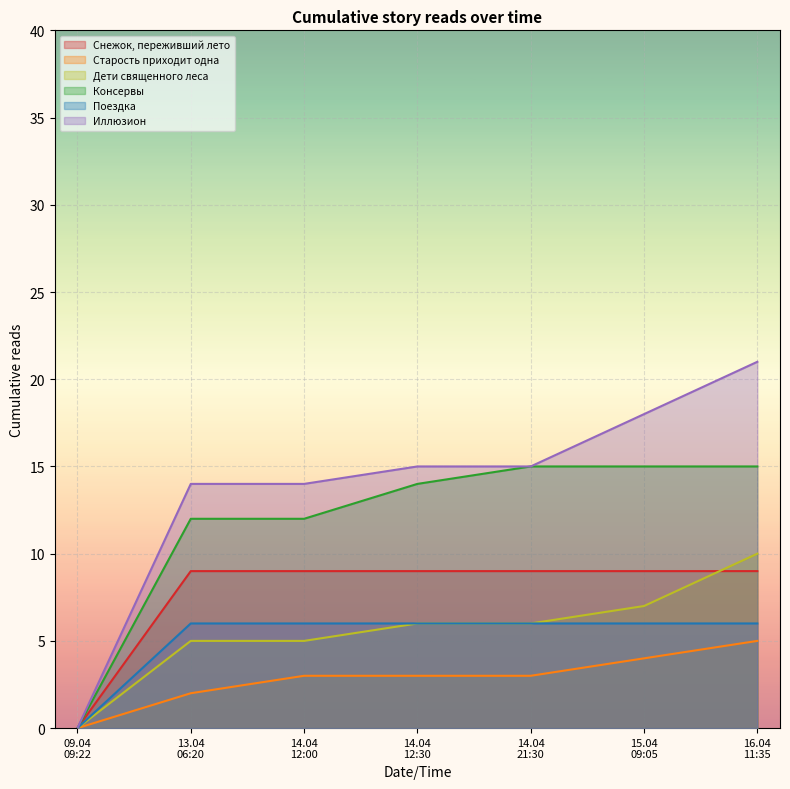

What is the difference between the highest and lowest values at 14.04 12:30?

12